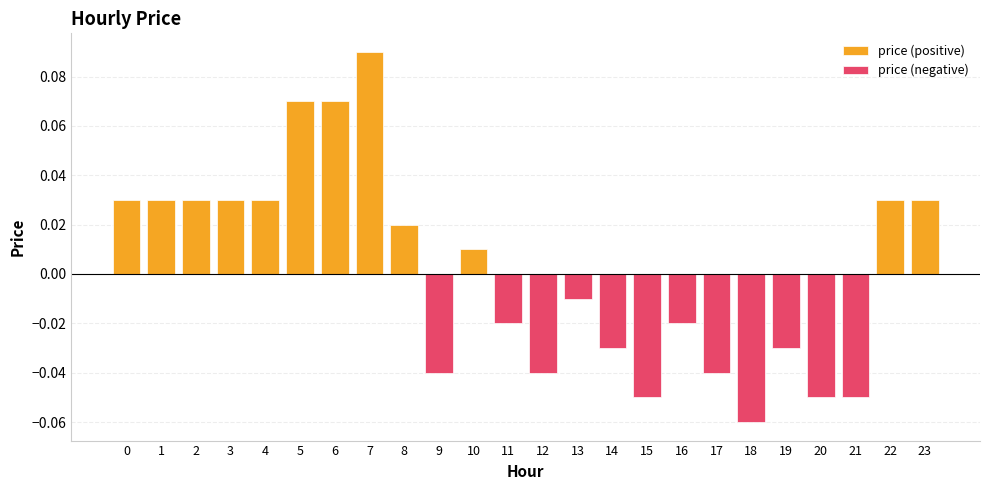

Which series has the widest spread of values?

price (positive)